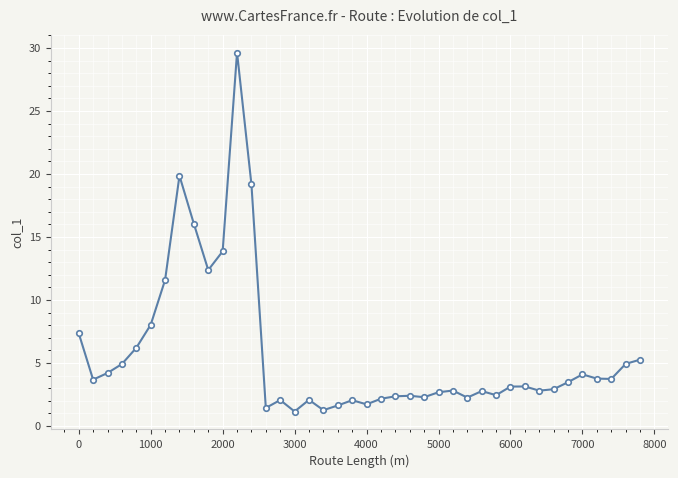

What is the smallest value displayed?

1.1